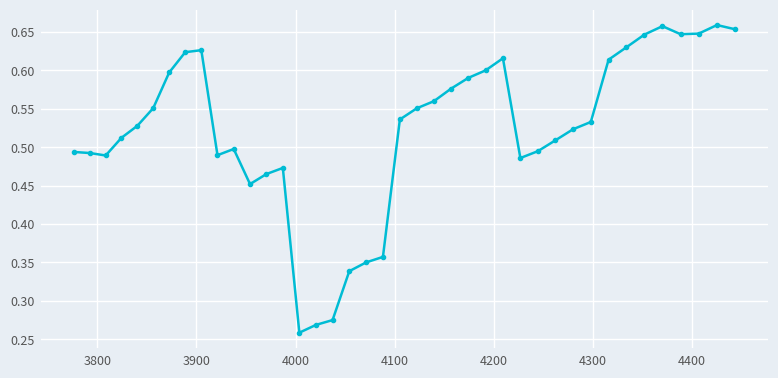

What is the sum of all values?

20.9